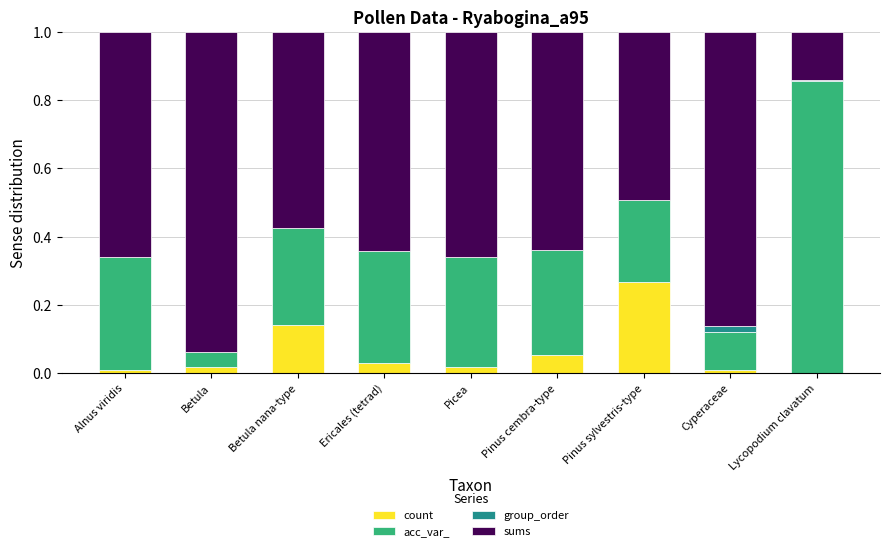

What is the total value across all series at Pinus cembra-type?

1.0